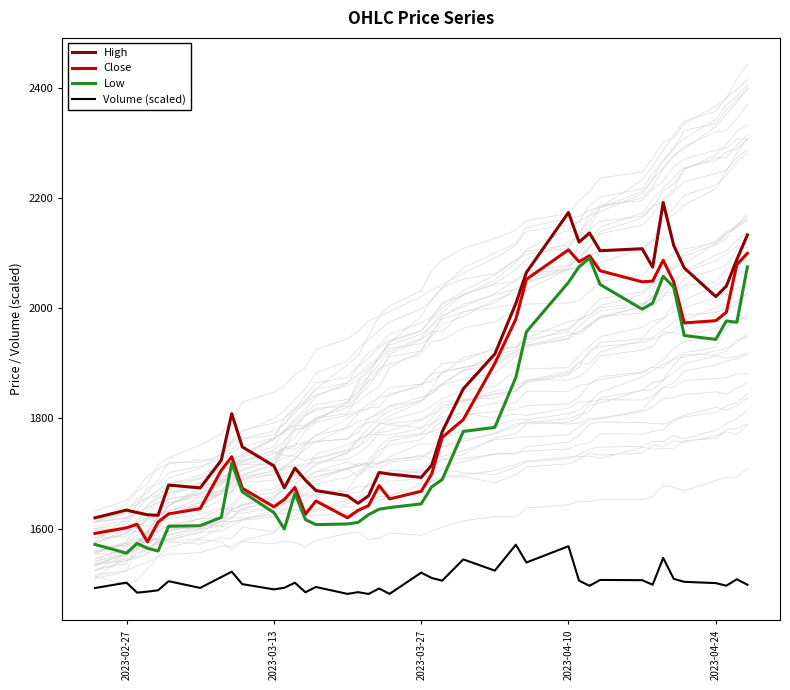

True or false: Close and Volume (scaled) cross at least once.

False